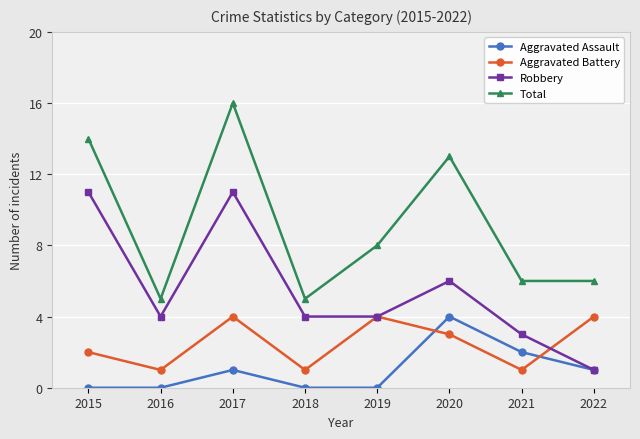

What is the maximum value for Aggravated Battery?

4